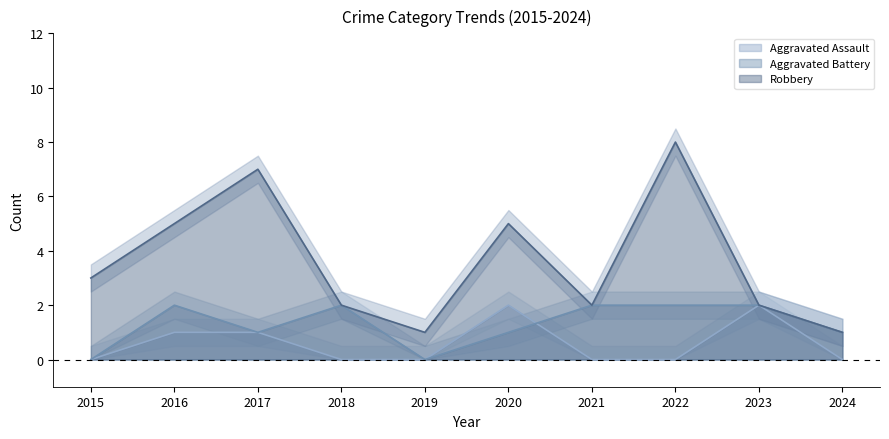

At which category is the sum across all series the highest?

2022